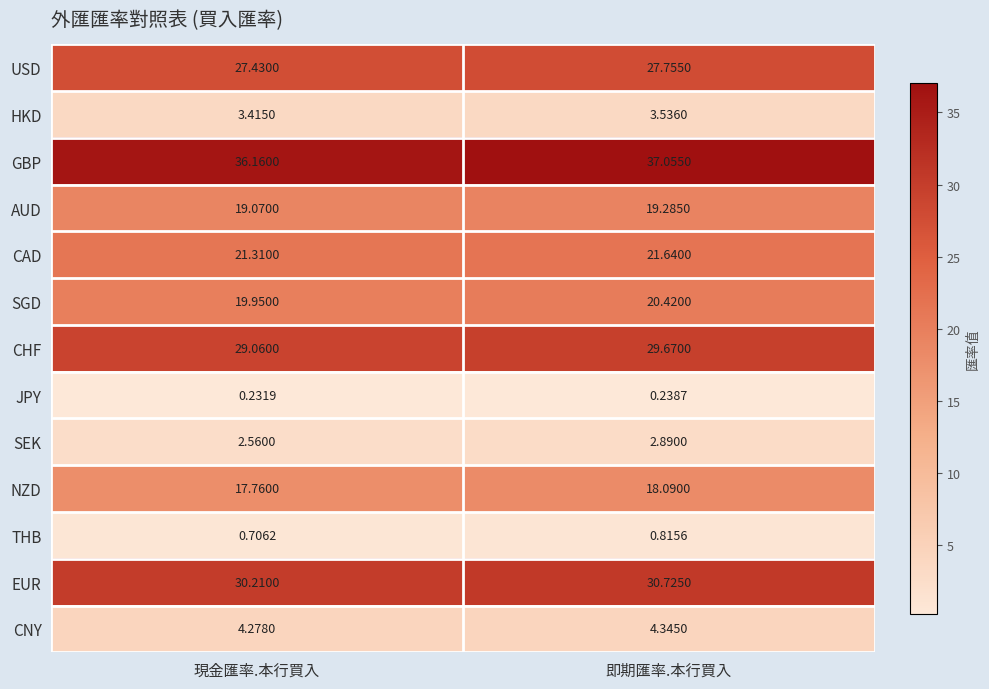

Where does the NZD series first go above 18?

即期匯率.本行買入